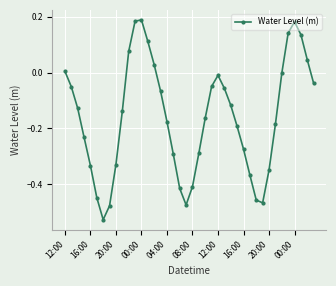

True or false: the data has more than 2 interior local peaks.

True